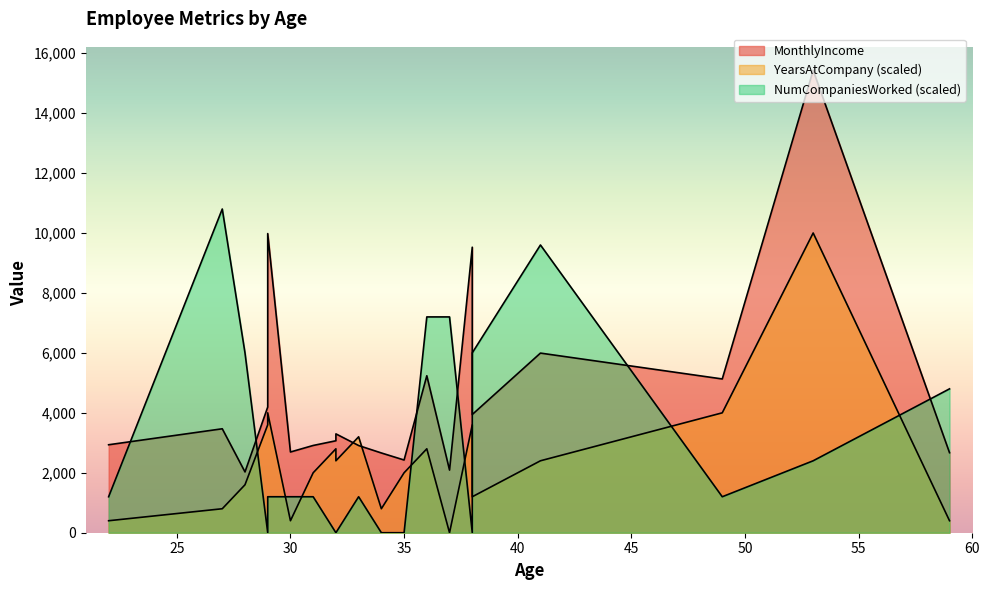

What is the average value of the MonthlyIncome series?

4629